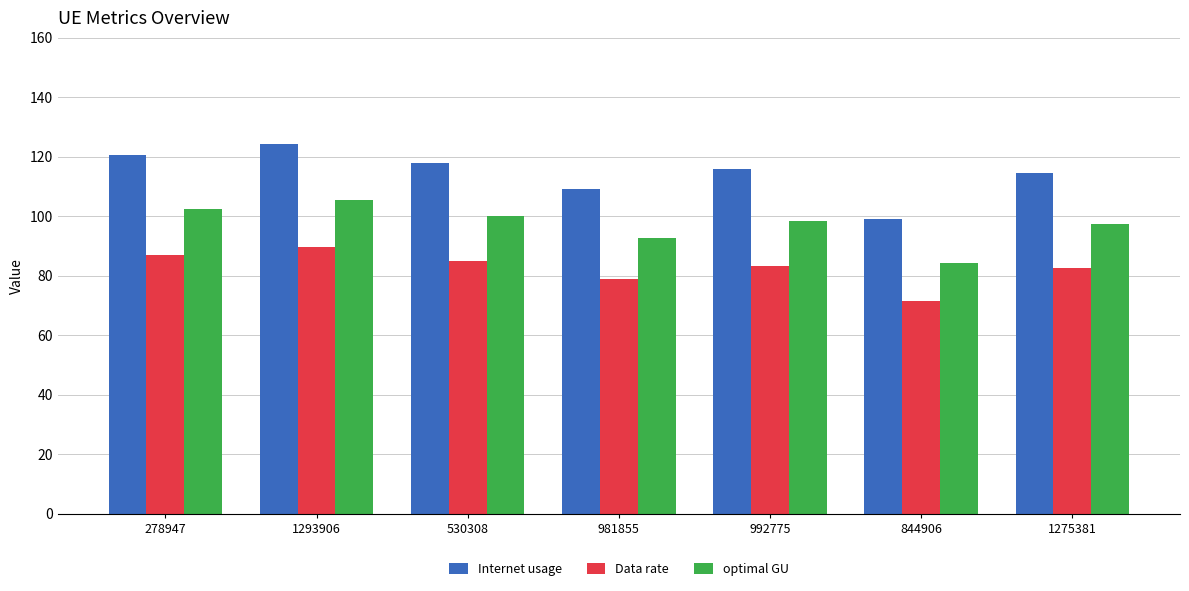

What is the total value across all series at 278947?

310.2